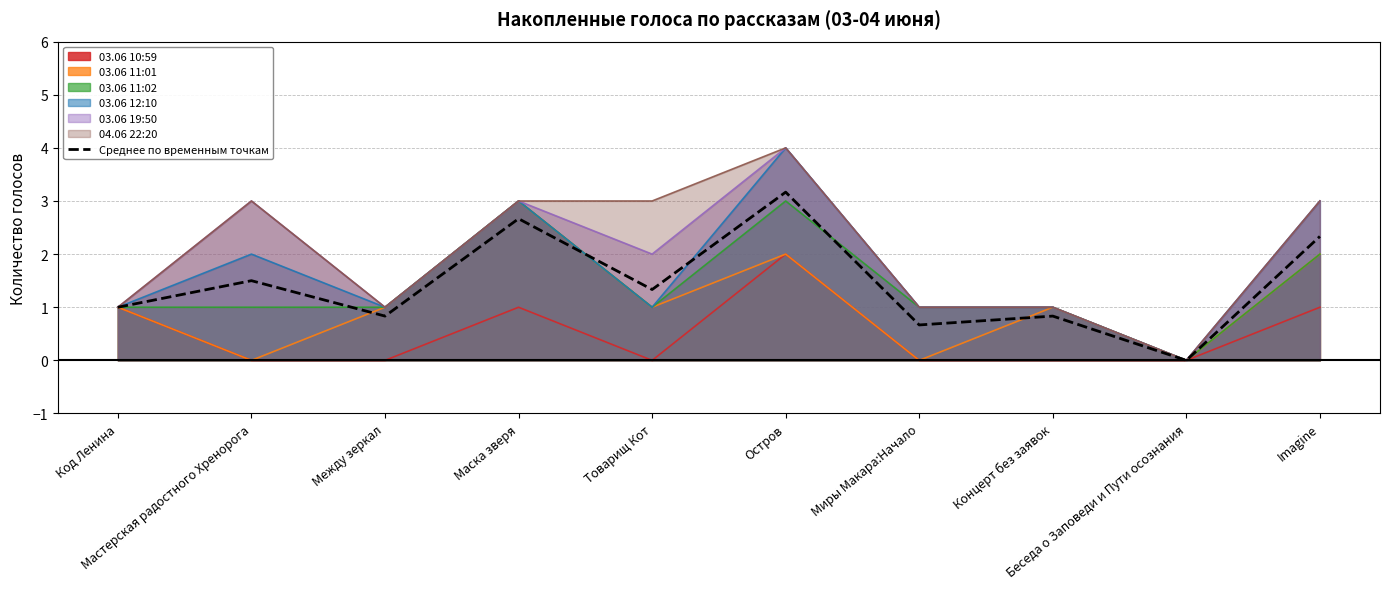

Read the value at Между зеркал.

0.8